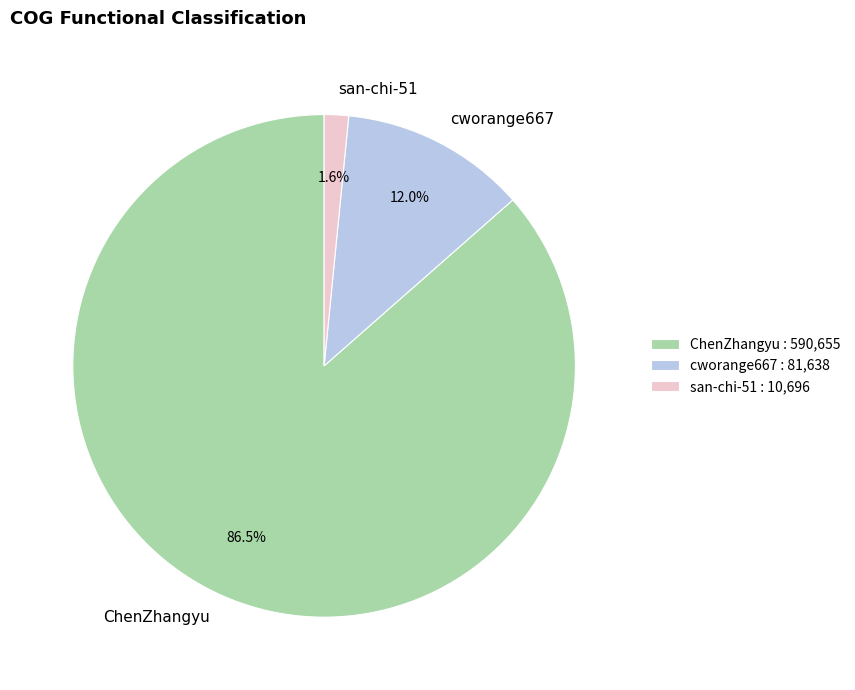

How many segments does this pie chart have?

3